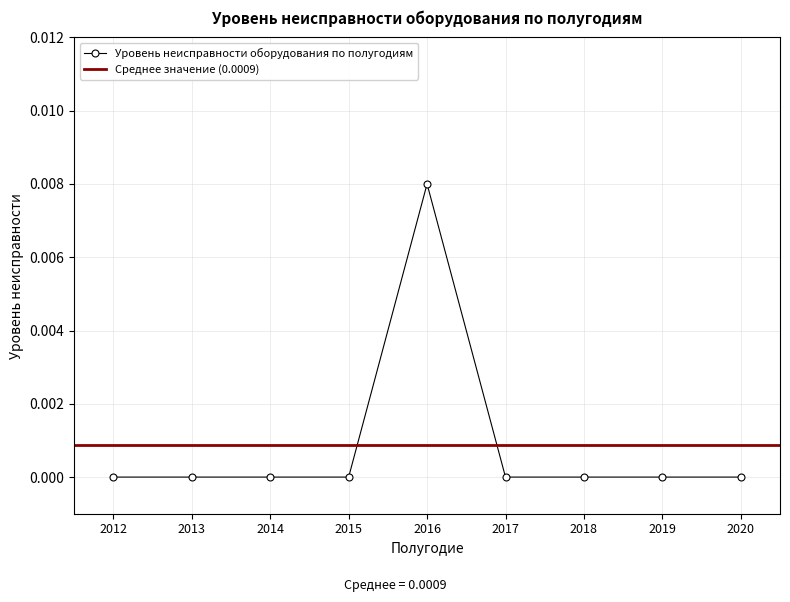

List the labels in order of value, smallest first.

2012, 2013, 2014, 2015, 2017, 2018, 2019, 2020, 2016